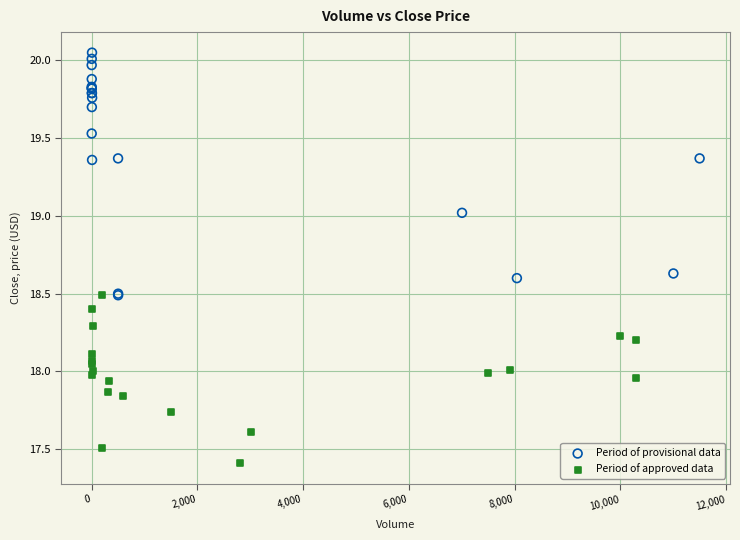

Which series has the largest Y range (max minus min)?

Period of provisional data